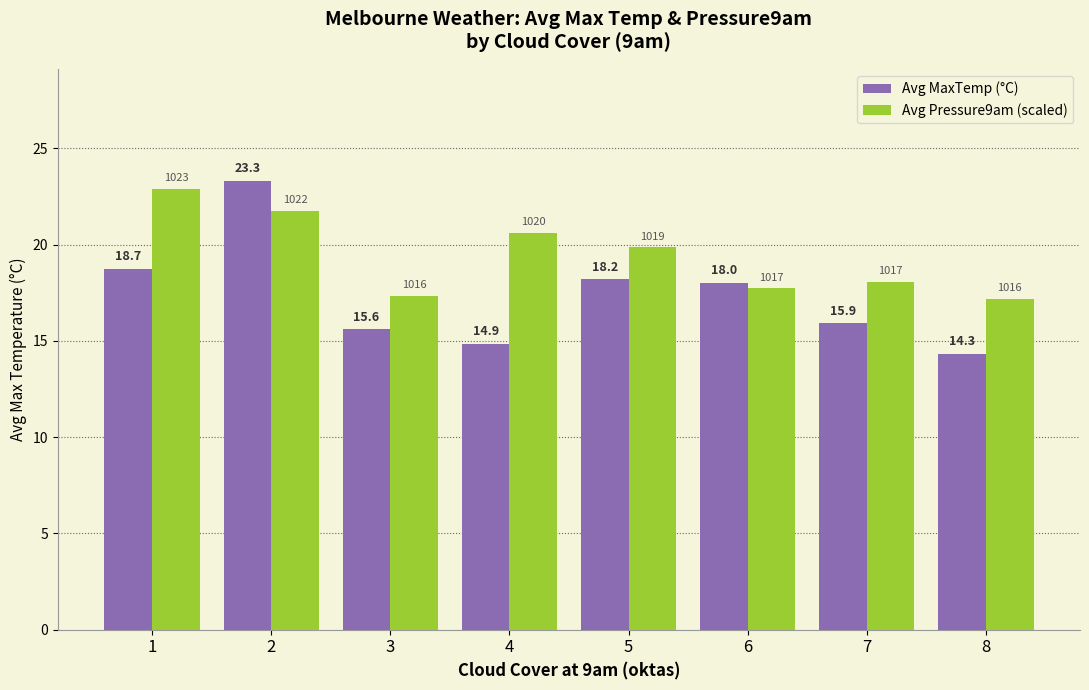

Reading left to right, list all the values displayed in this chart.

Avg MaxTemp (°C): 18.7	23.3	15.6	14.9	18.2	18.0	15.9	14.3
Avg Pressure9am (scaled): 22.9	21.8	17.3	20.6	19.9	17.7	18.1	17.2